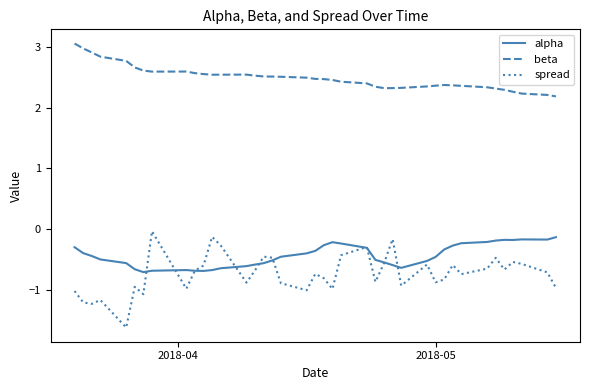

Which series has the largest total across all categories?

beta